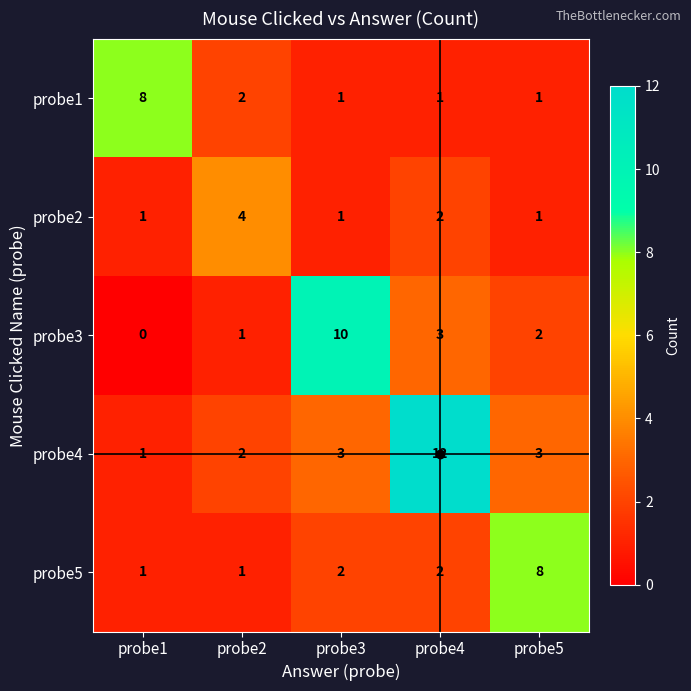

Which series has the largest total across all categories?

probe4